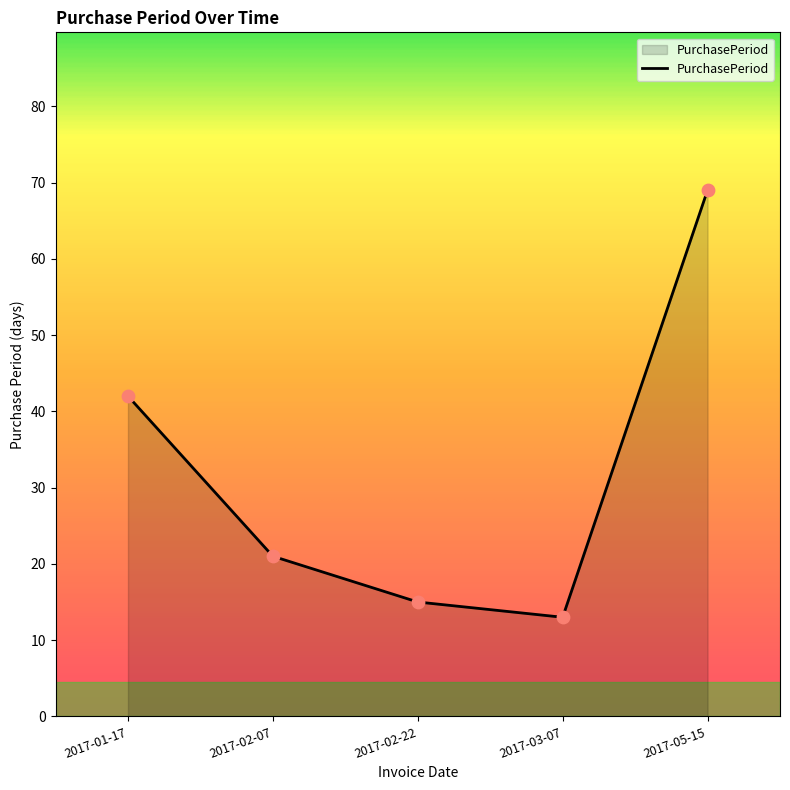

Approximately how many times larger is the value at 2017-01-17 compared to 2017-05-15?

0.6